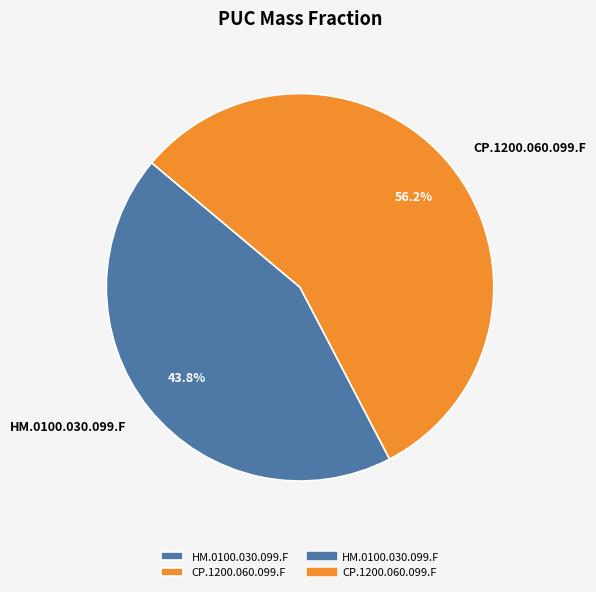

Is there any slice that represents more than half of the pie?

Yes